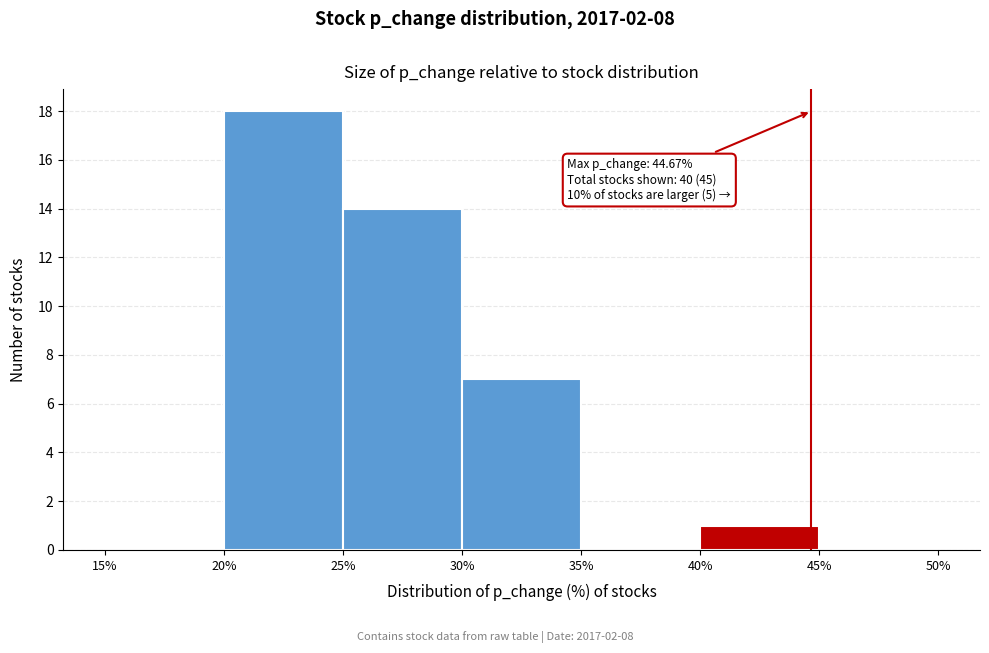

Which range on the x-axis has the tallest bar?

20% to 25%